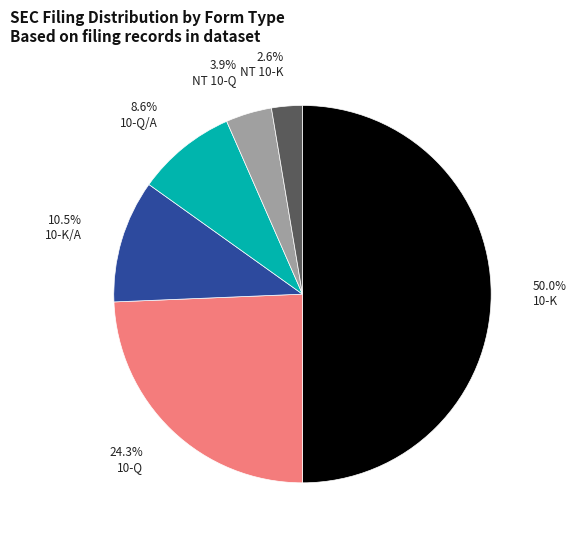

The 10-Q/A slice represents 1% of the pie. True or false?

False